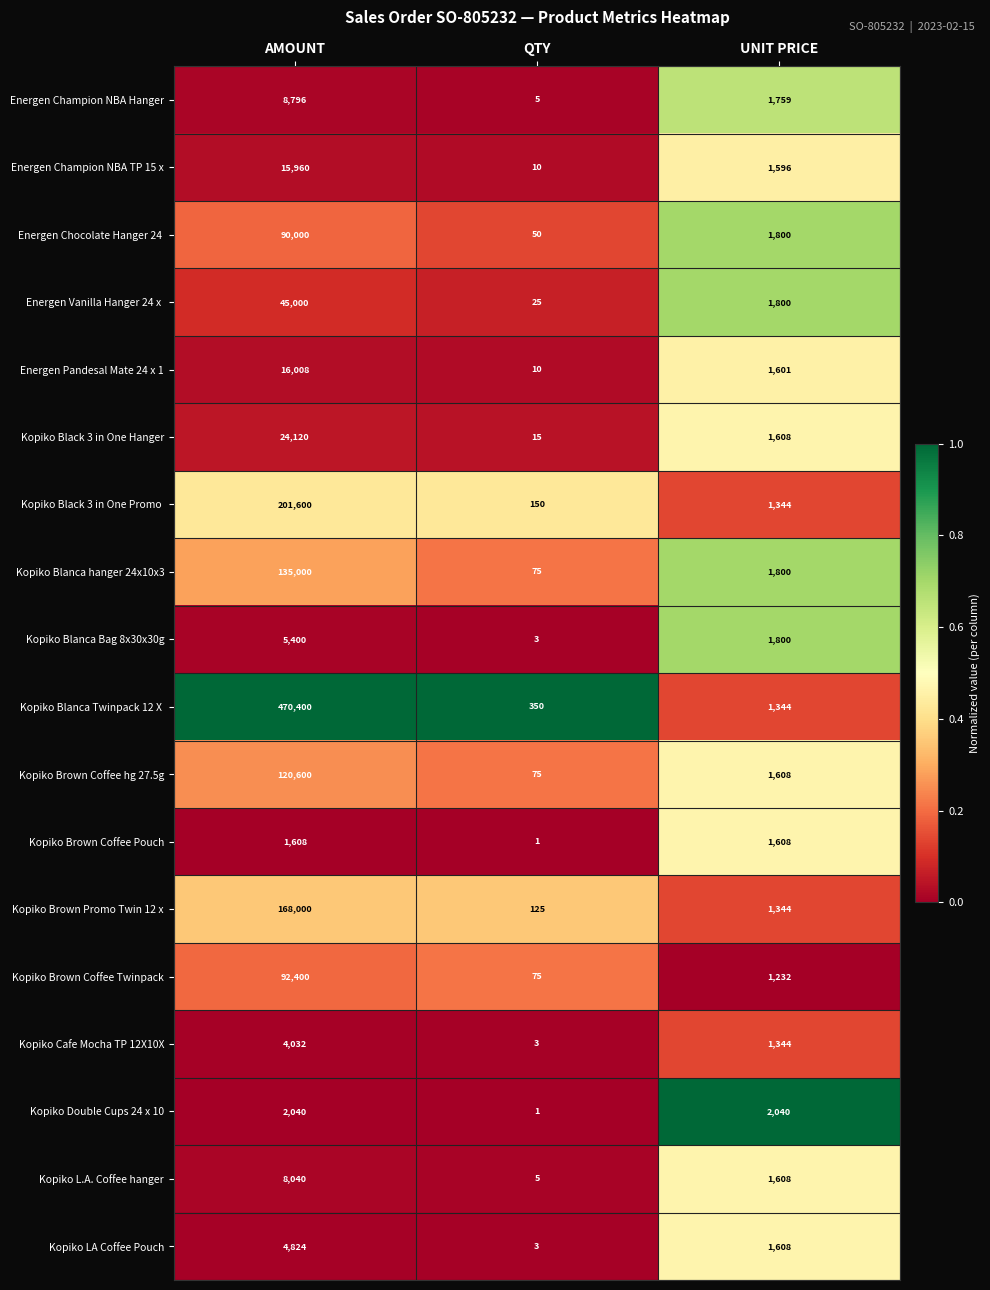

List the labels in order of Kopiko Blanca Bag 8x30x30g value, smallest first.

QTY, UNIT PRICE, AMOUNT